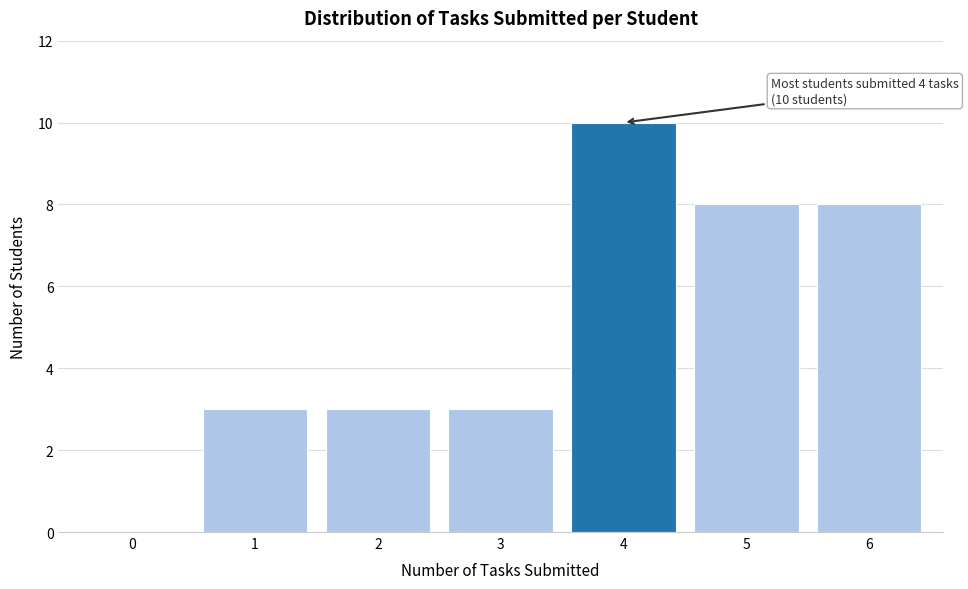

Which range on the x-axis has the tallest bar?

3.5 to 4.5